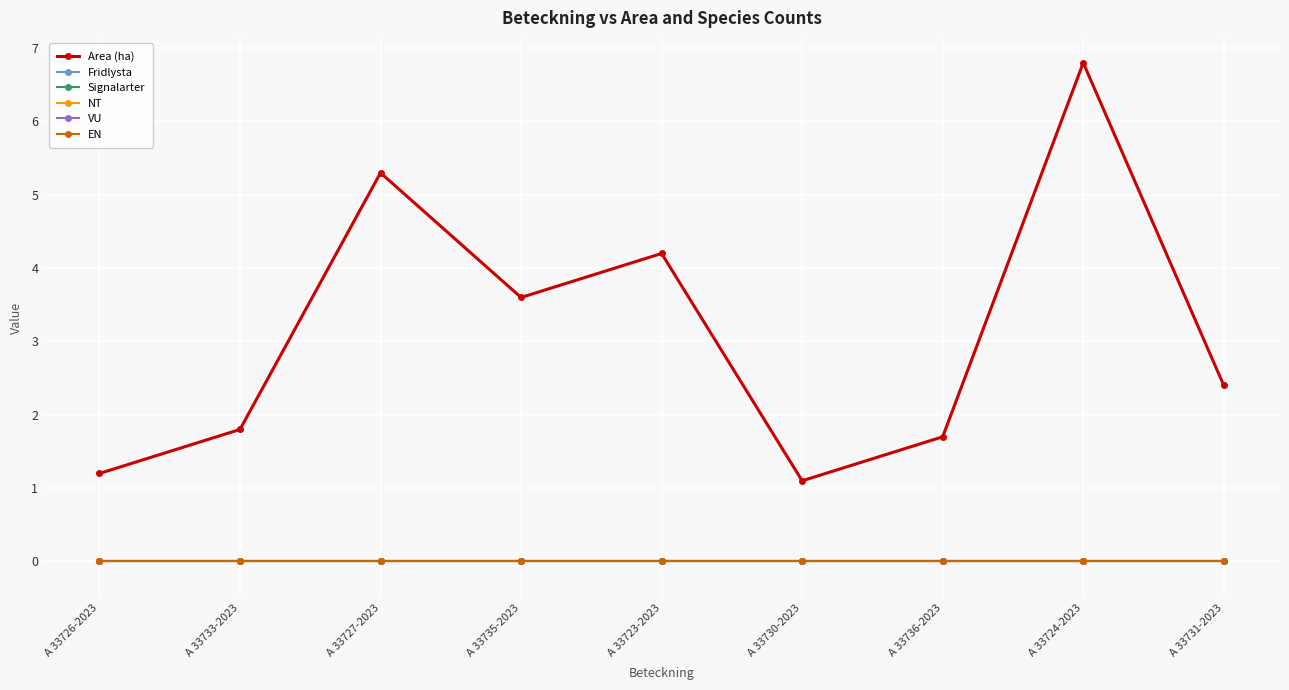

Reading left to right, list all the values displayed in this chart.

Area (ha): A 33726-2023=1.2	A 33733-2023=1.8	A 33727-2023=5.3	A 33735-2023=3.6	A 33723-2023=4.2	A 33730-2023=1.1	A 33736-2023=1.7	A 33724-2023=6.8	A 33731-2023=2.4
Fridlysta: A 33726-2023=0.0	A 33733-2023=0.0	A 33727-2023=0.0	A 33735-2023=0.0	A 33723-2023=0.0	A 33730-2023=0.0	A 33736-2023=0.0	A 33724-2023=0.0	A 33731-2023=0.0
Signalarter: A 33726-2023=0.0	A 33733-2023=0.0	A 33727-2023=0.0	A 33735-2023=0.0	A 33723-2023=0.0	A 33730-2023=0.0	A 33736-2023=0.0	A 33724-2023=0.0	A 33731-2023=0.0
NT: A 33726-2023=0.0	A 33733-2023=0.0	A 33727-2023=0.0	A 33735-2023=0.0	A 33723-2023=0.0	A 33730-2023=0.0	A 33736-2023=0.0	A 33724-2023=0.0	A 33731-2023=0.0
VU: A 33726-2023=0.0	A 33733-2023=0.0	A 33727-2023=0.0	A 33735-2023=0.0	A 33723-2023=0.0	A 33730-2023=0.0	A 33736-2023=0.0	A 33724-2023=0.0	A 33731-2023=0.0
EN: A 33726-2023=0.0	A 33733-2023=0.0	A 33727-2023=0.0	A 33735-2023=0.0	A 33723-2023=0.0	A 33730-2023=0.0	A 33736-2023=0.0	A 33724-2023=0.0	A 33731-2023=0.0